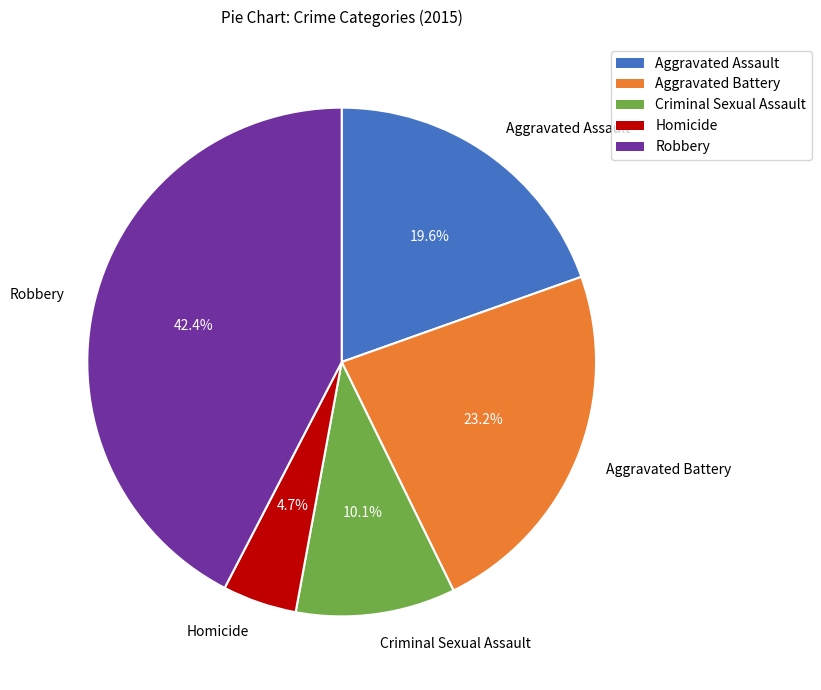

To the nearest percent, what portion does Homicide represent?

5%